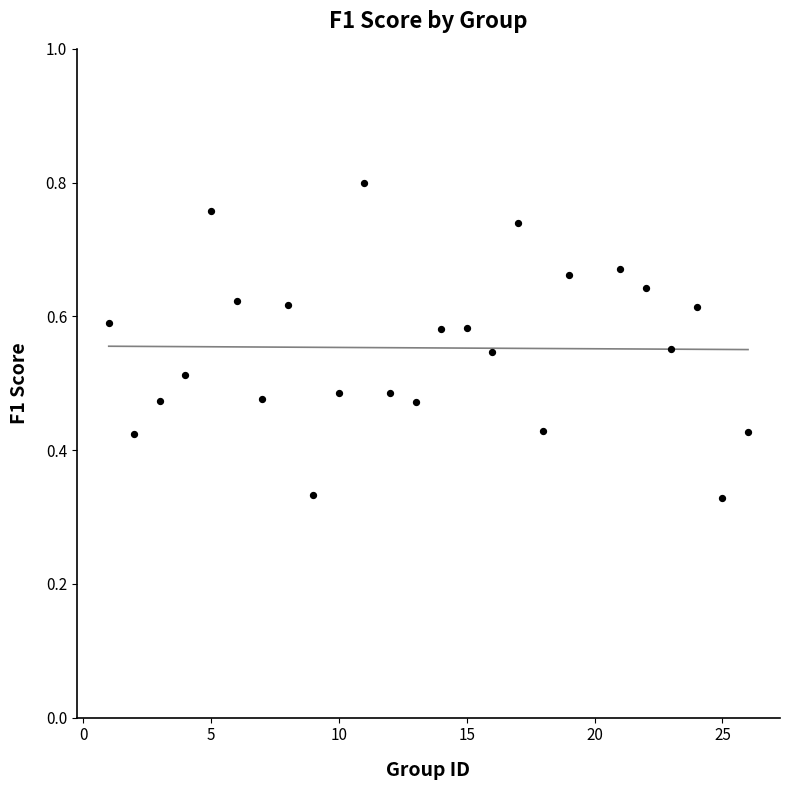

What is the range of X values (max minus min)?

25.0